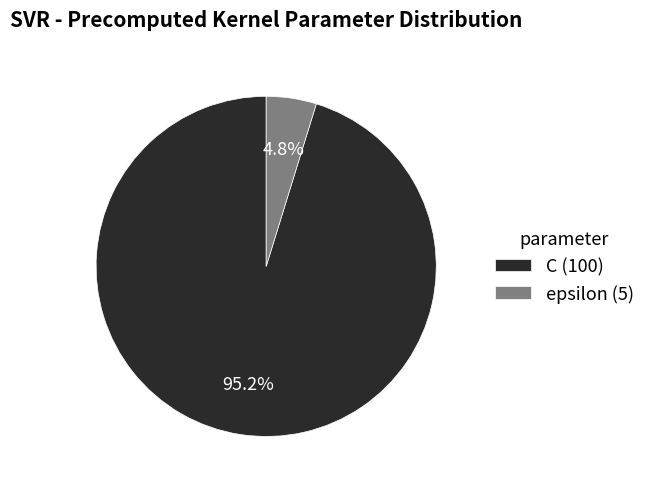

Approximately how many times larger is the value at epsilon compared to C?

0.1